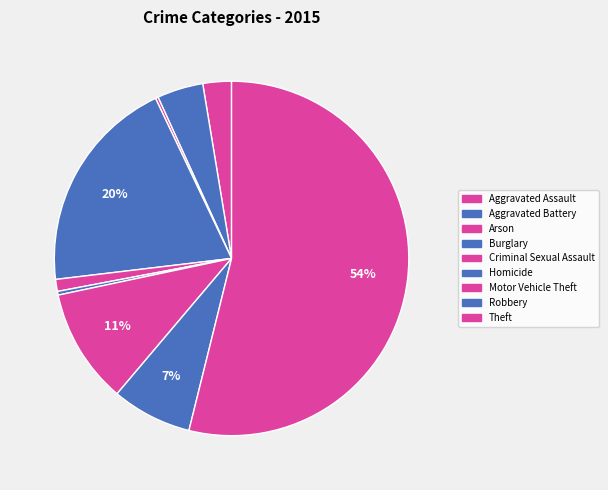

Does Criminal Sexual Assault account for over 50% of the chart?

No